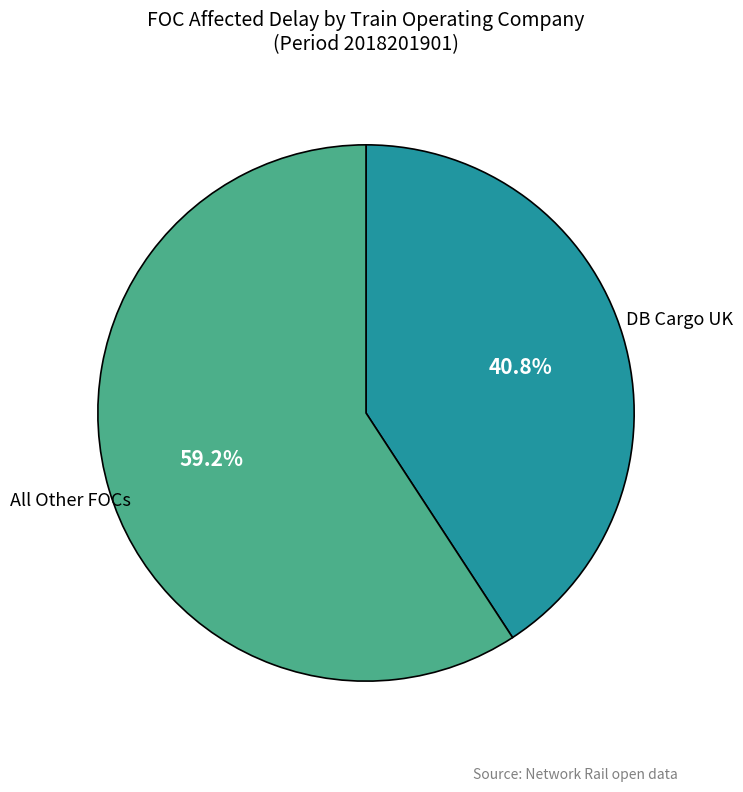

Which slice represents more than half of the pie?

All Other FOCs